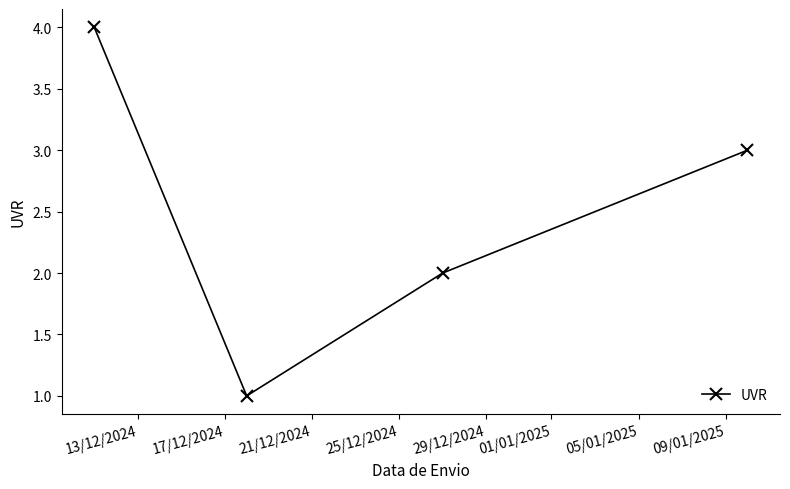

Reading left to right, list all the values displayed in this chart.

4	1	2	3